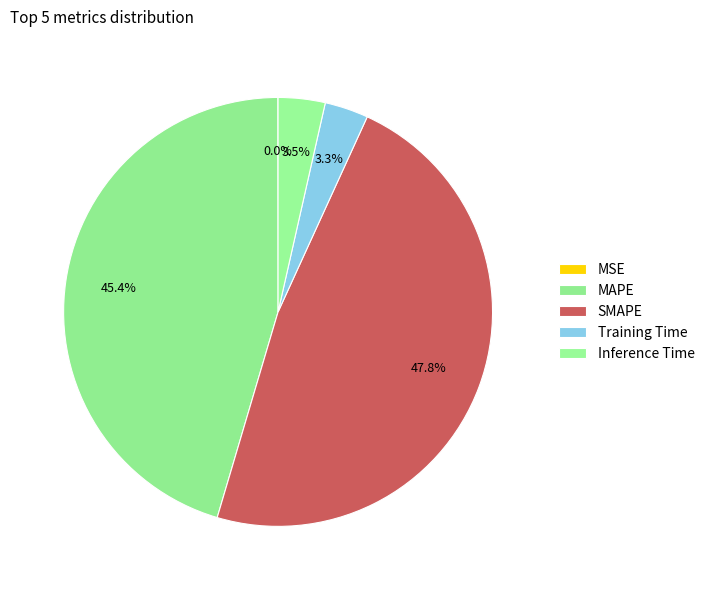

Which category has the biggest portion of the pie?

SMAPE